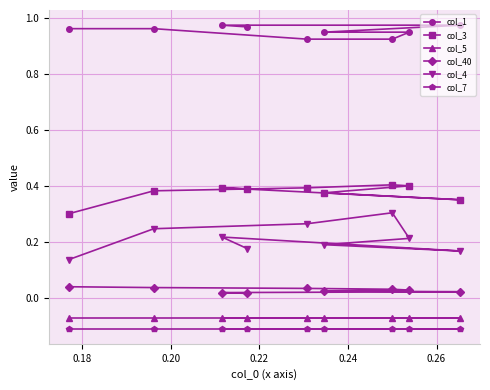

Which series has the largest total across all categories?

col_1